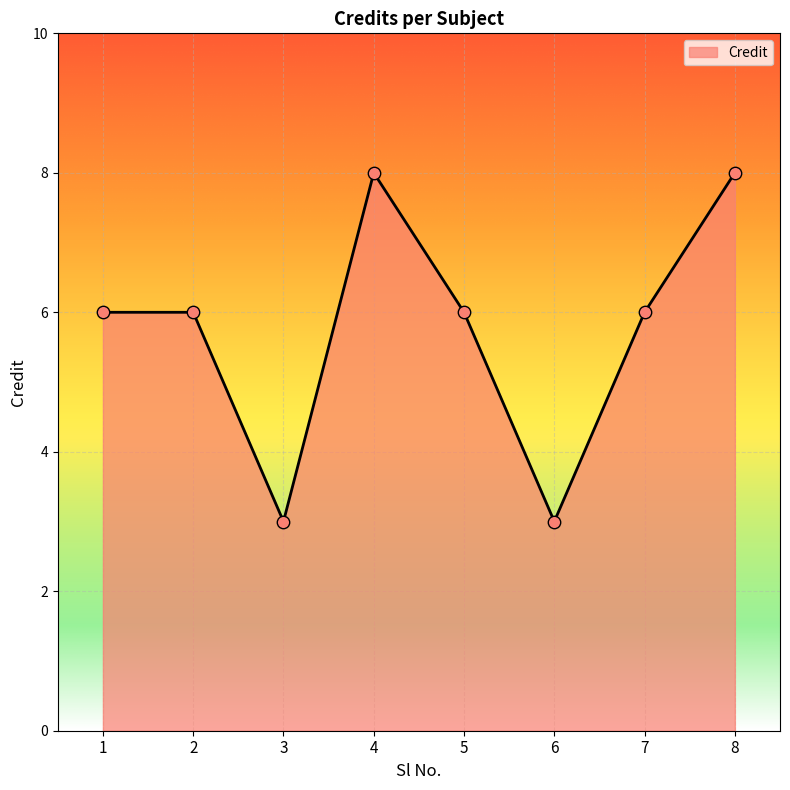

What is the change in value from 4 to 6?

-5